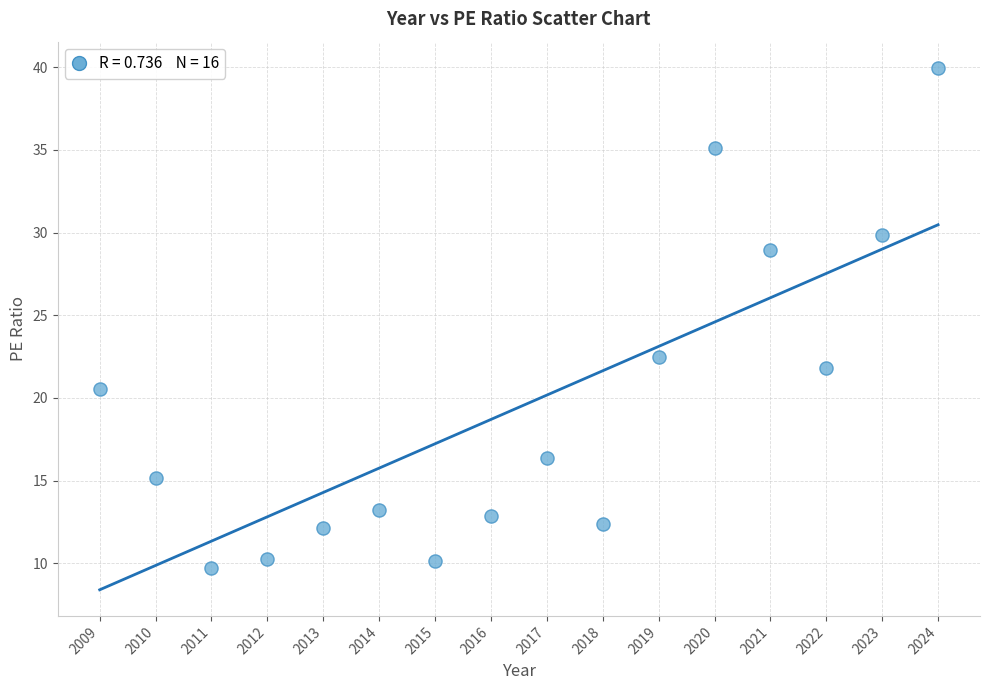

What Y value in the scatter plot is closest to 24?

22.5